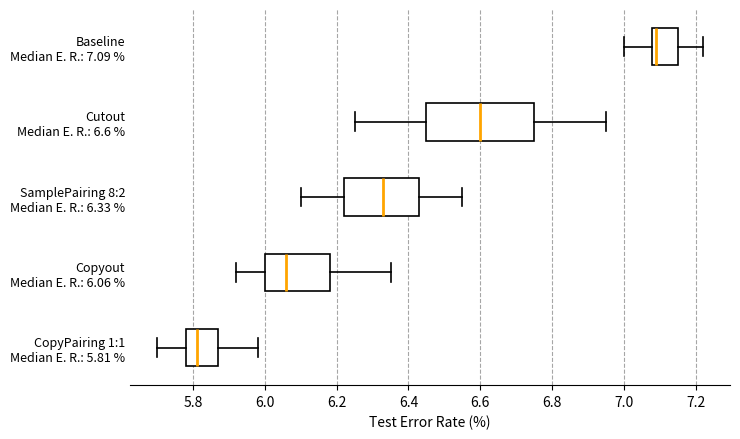

Where is the left edge of the box for Cutout Median E. R.: 6.6 % on the x-axis? The values are not printed on the chart, so give them approximately, as read against the axis.

6.46